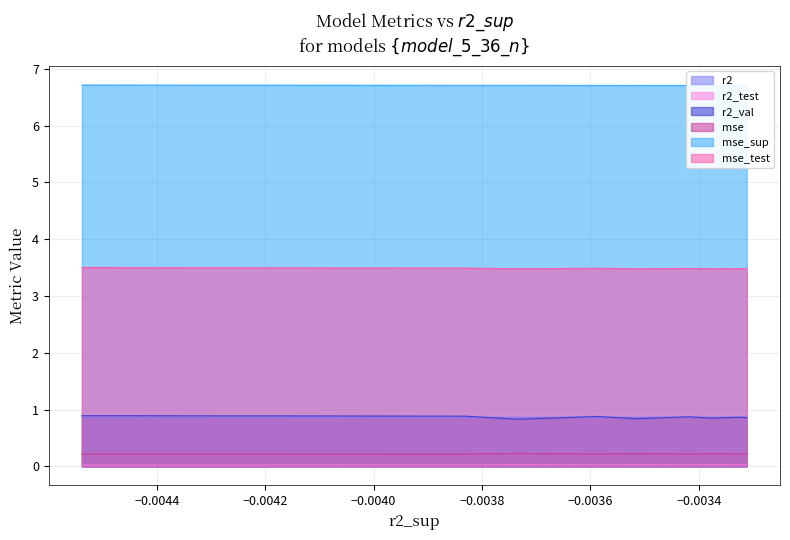

What is the lowest value of the mse_test series?

3.5